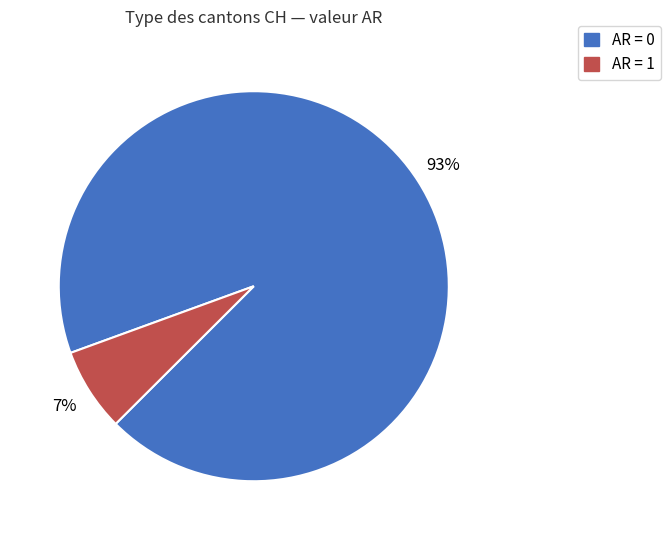

To the nearest percent, what is the difference between the largest and smallest slice percentages?

86%